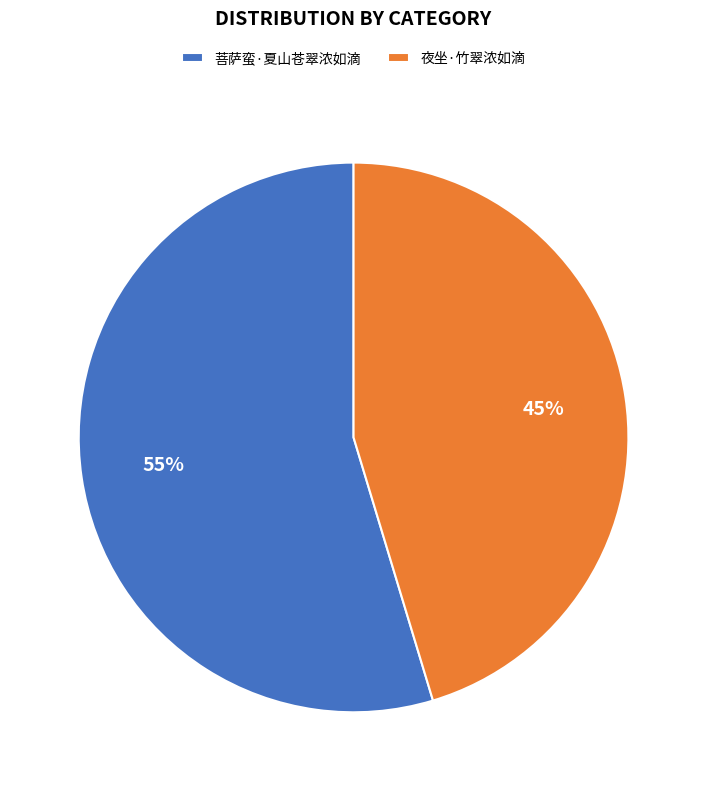

Is the sum of 夜坐·竹翠浓如滴 and 菩萨蛮·夏山苍翠浓如滴 greater than half?

Yes